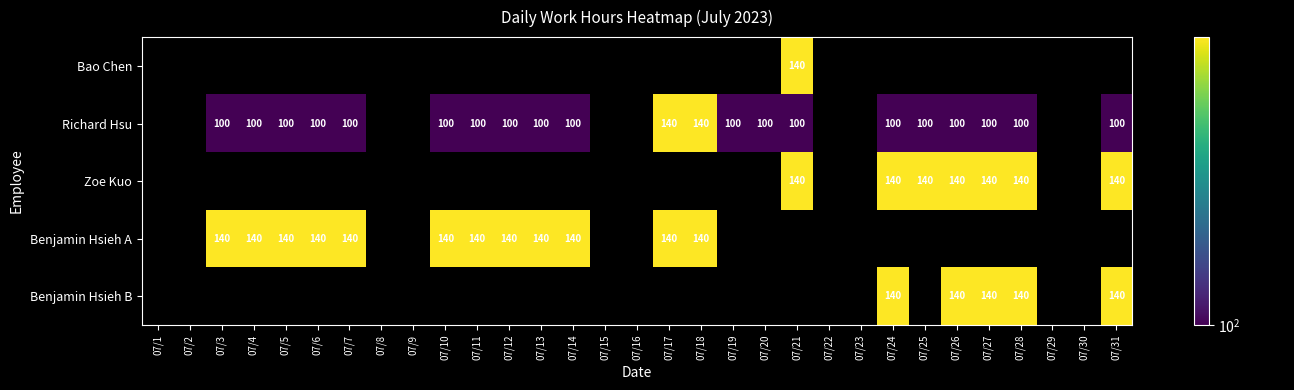

The Benjamin Hsieh A series shows 186 at 07/3. True or false?

False